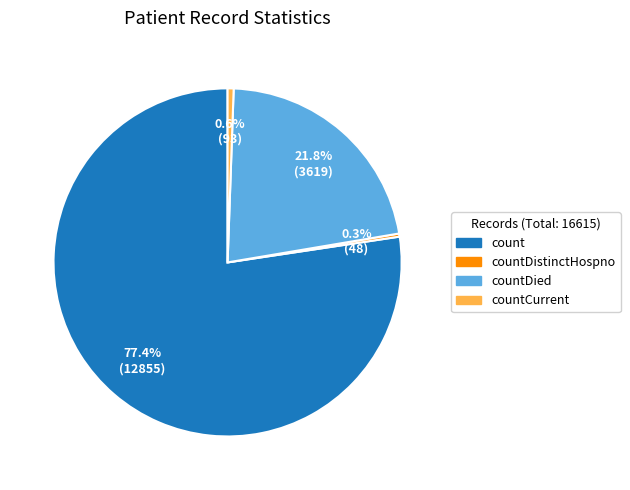

Does any single category account for the majority?

Yes